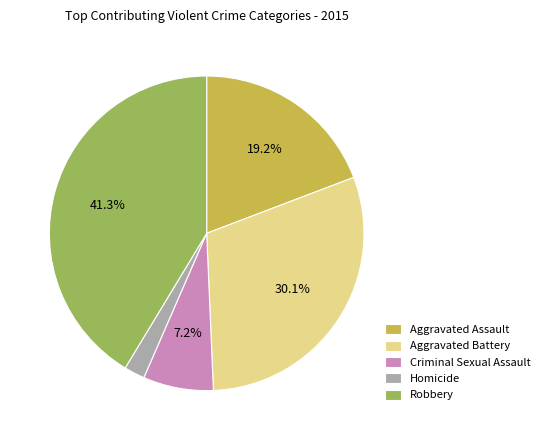

Between Aggravated Battery and Homicide, which is larger?

Aggravated Battery